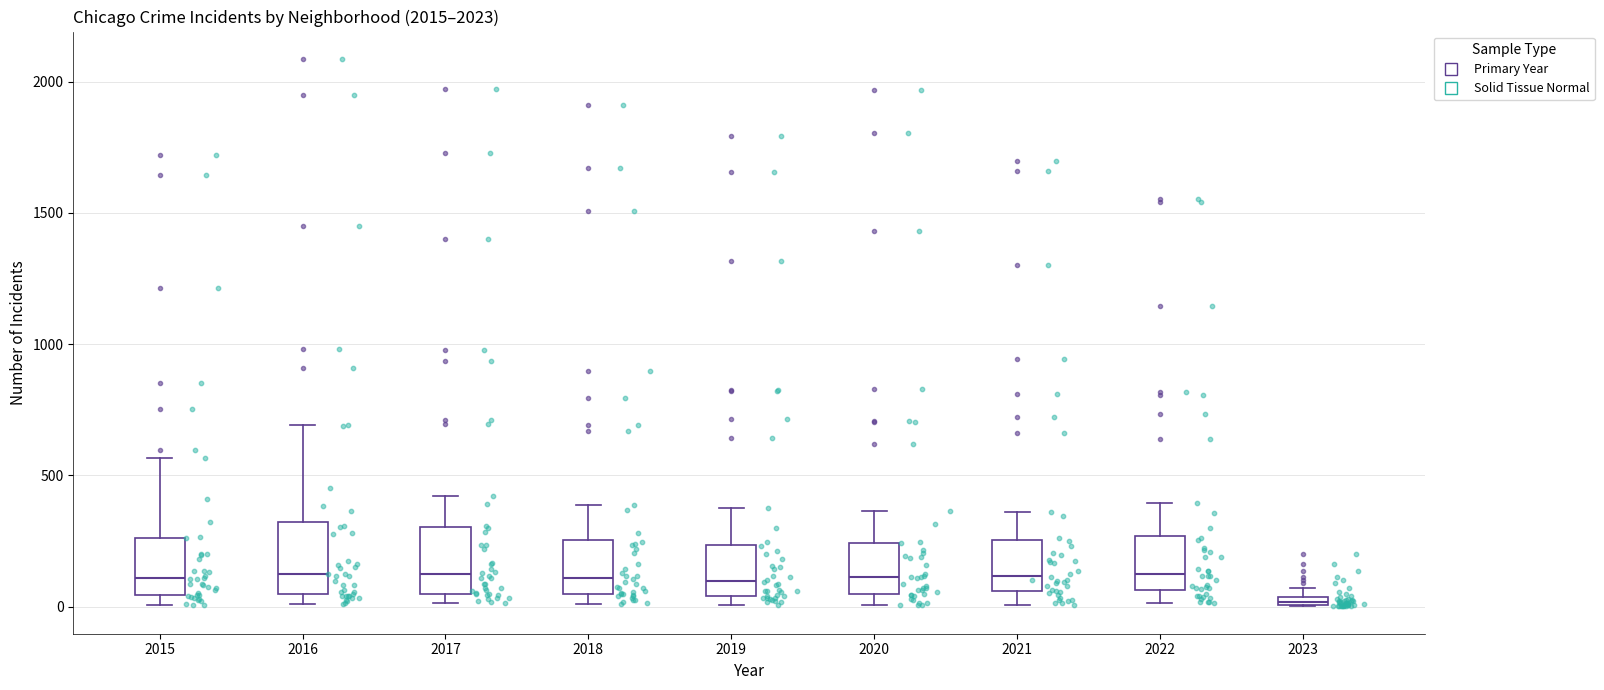

Which box's median line is the lowest?

2023